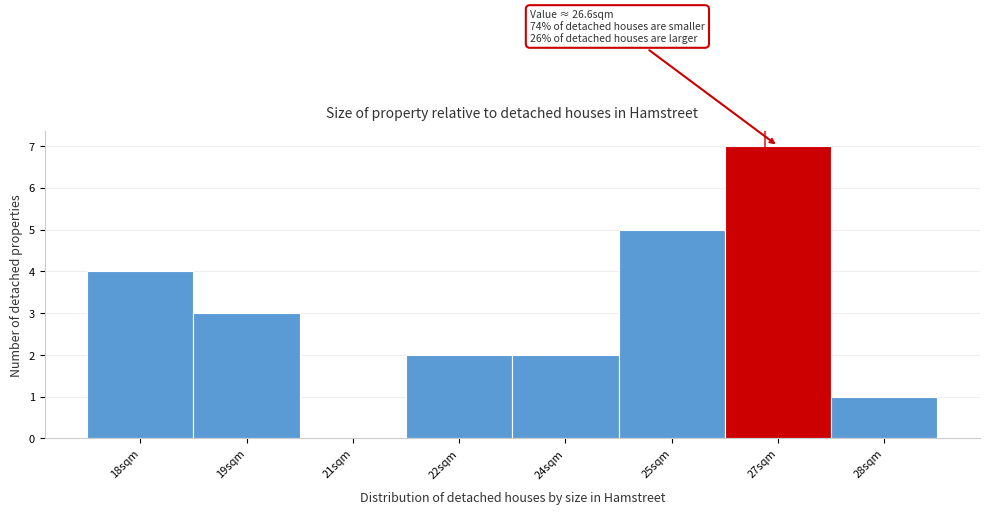

Reading right to left, list all the values displayed in this chart.

28sqm=1	27sqm=7	25sqm=5	24sqm=2	22sqm=2	21sqm=0	19sqm=3	18sqm=4